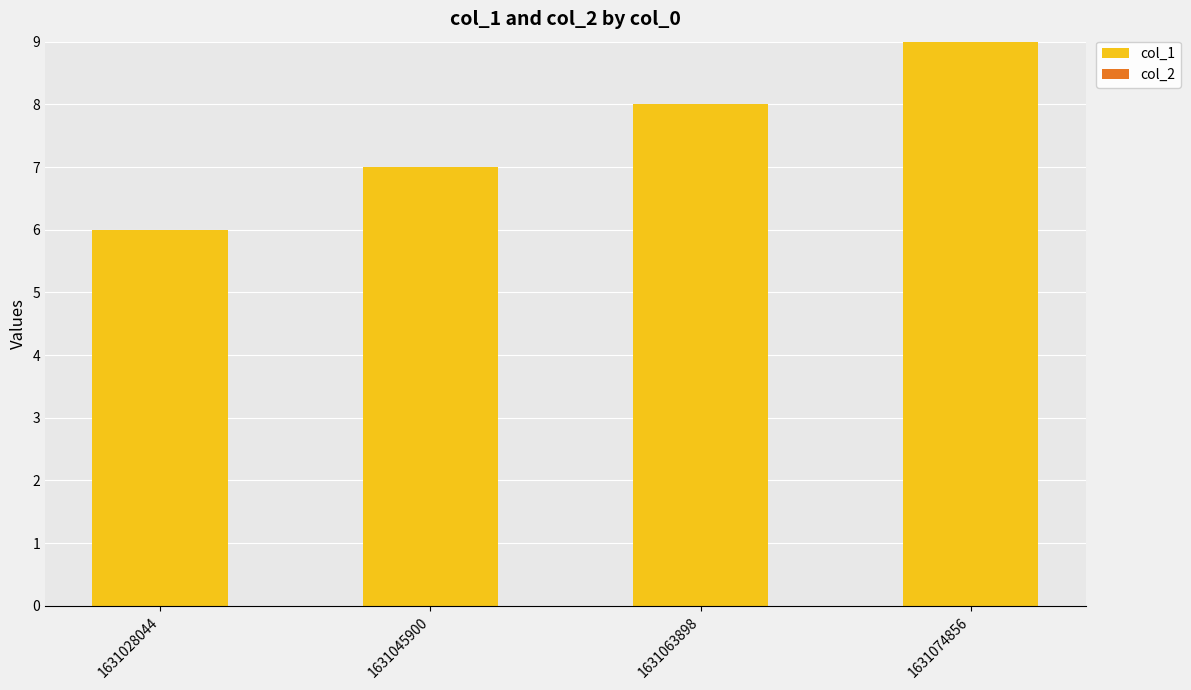

Read the value at 1631045900.

7